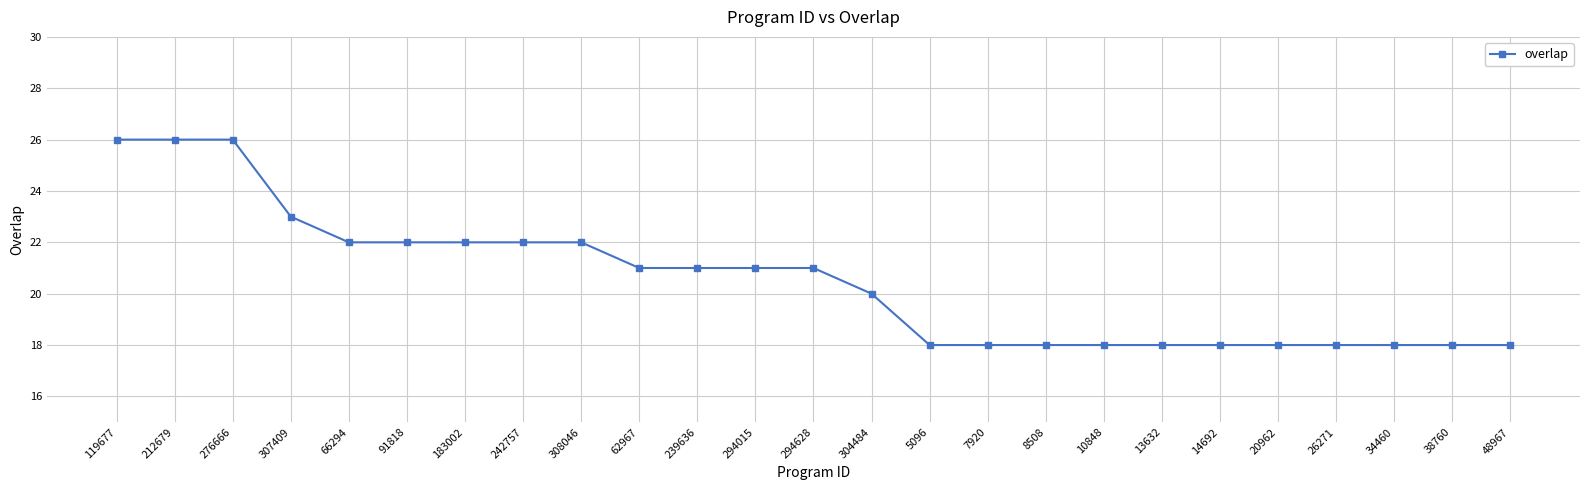

The value at 212679 is 26. True or false?

True